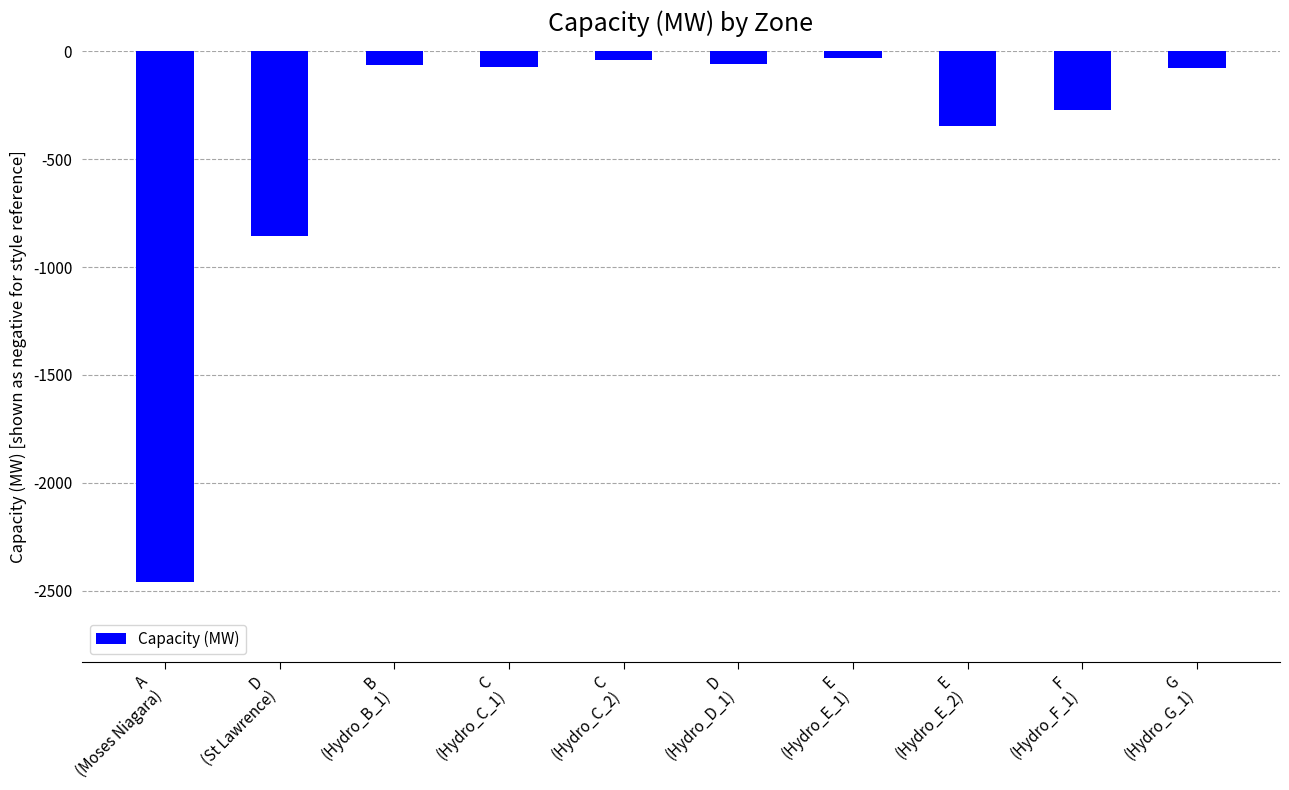

What is the value of the 10th bar from the left?

-75.8